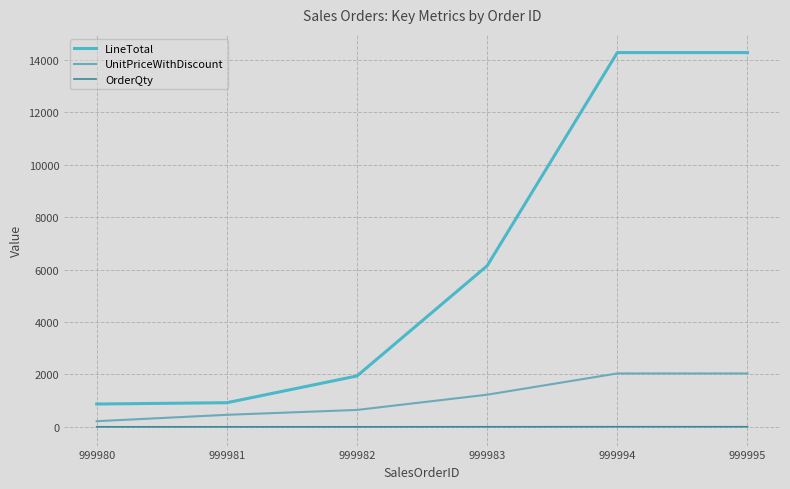

How many lines are shown in the chart?

3